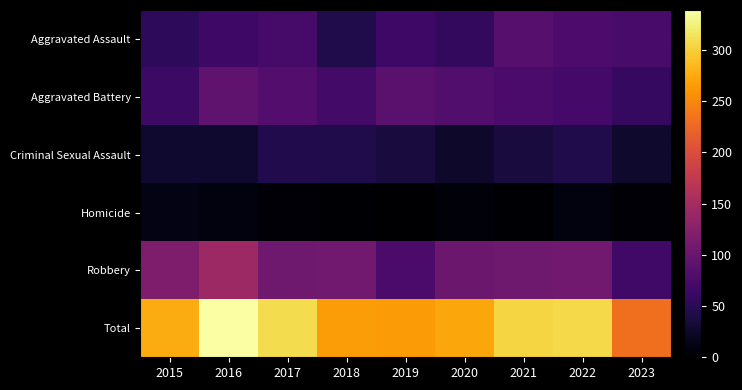

Which series has the largest range (max minus min)?

Total